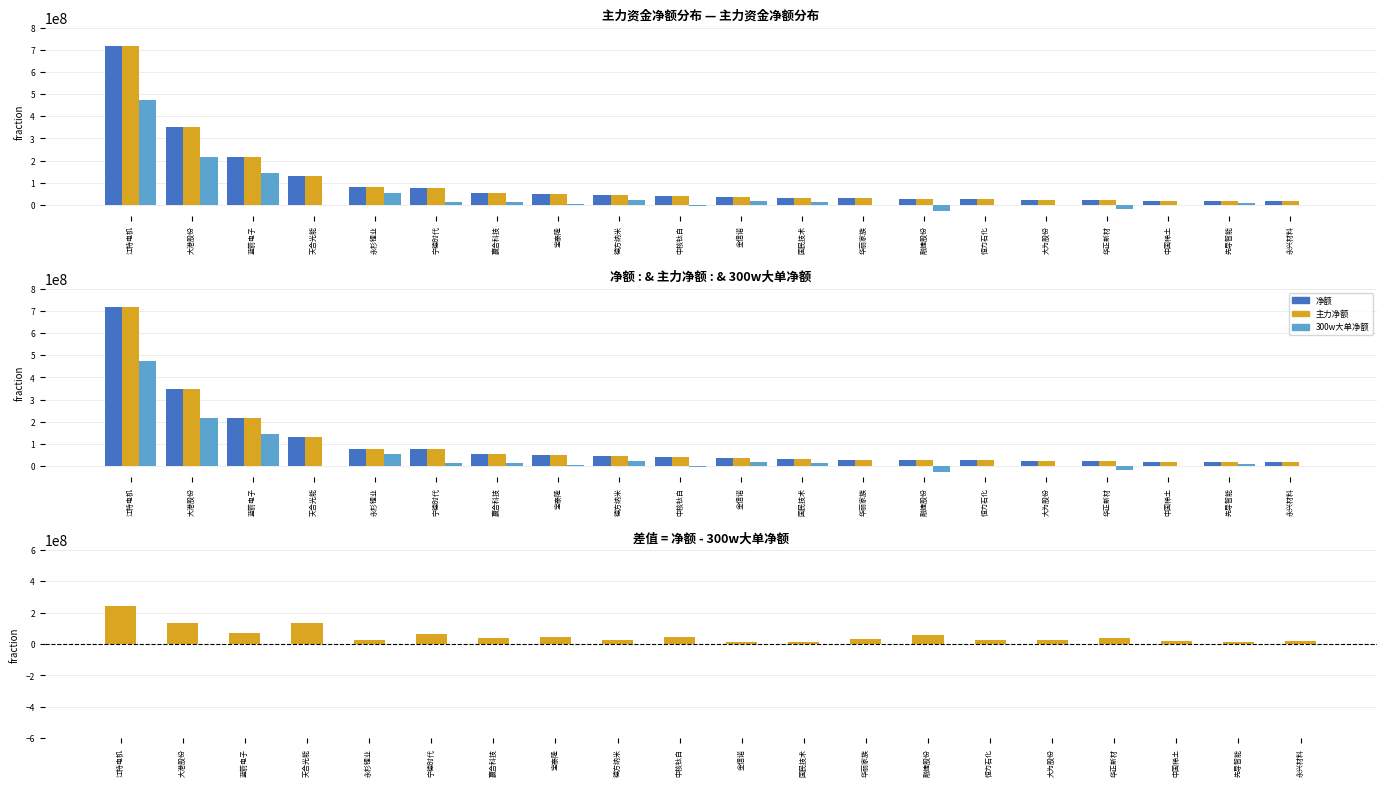

What is the value of the 主力净额 bar at the 10th from the left?

41802801